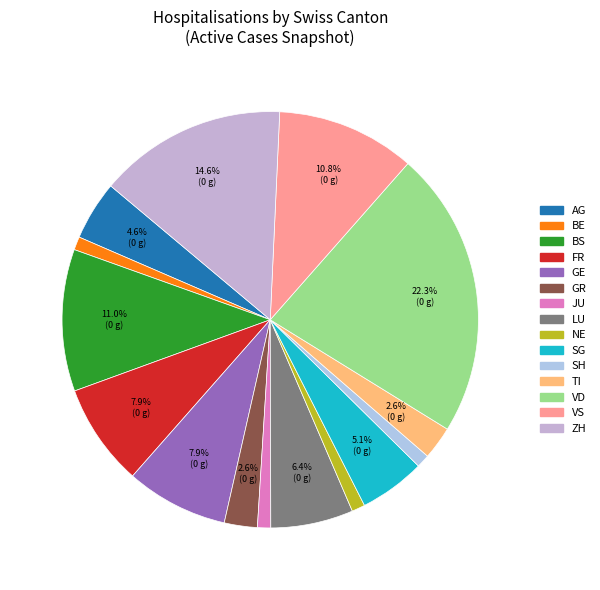

How many segments does this pie chart have?

15